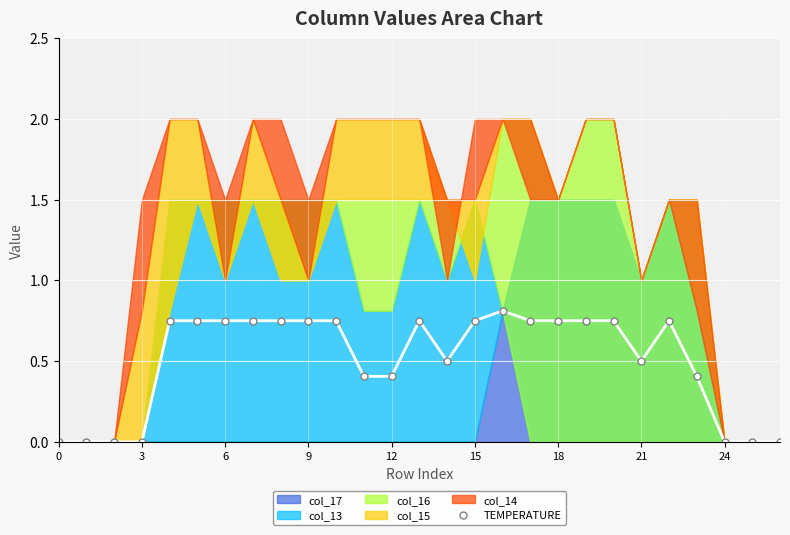

True or false: the data shows 0.4 at 26.

False